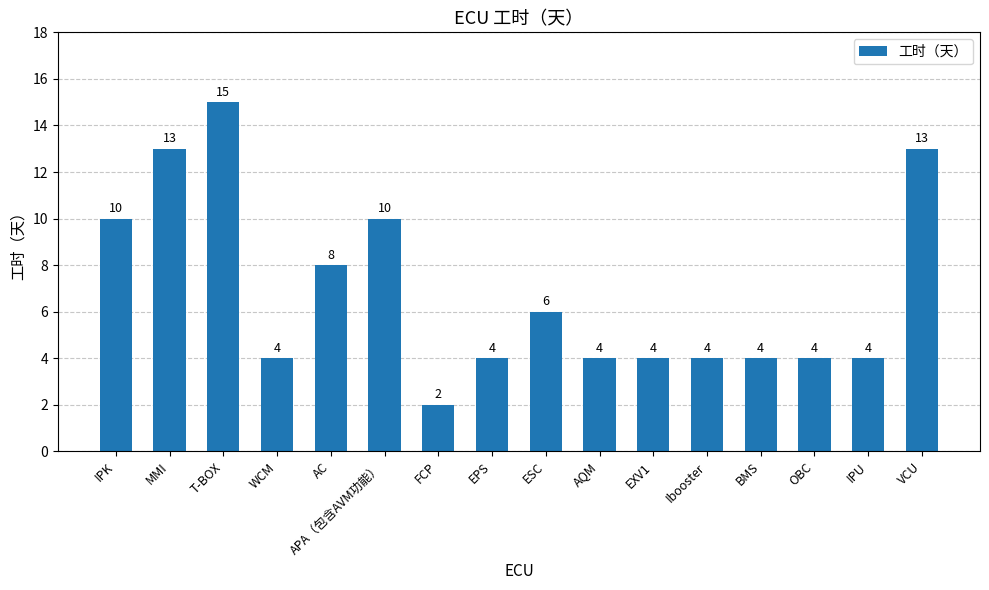

What is the value of the 3rd bar from the left?

15